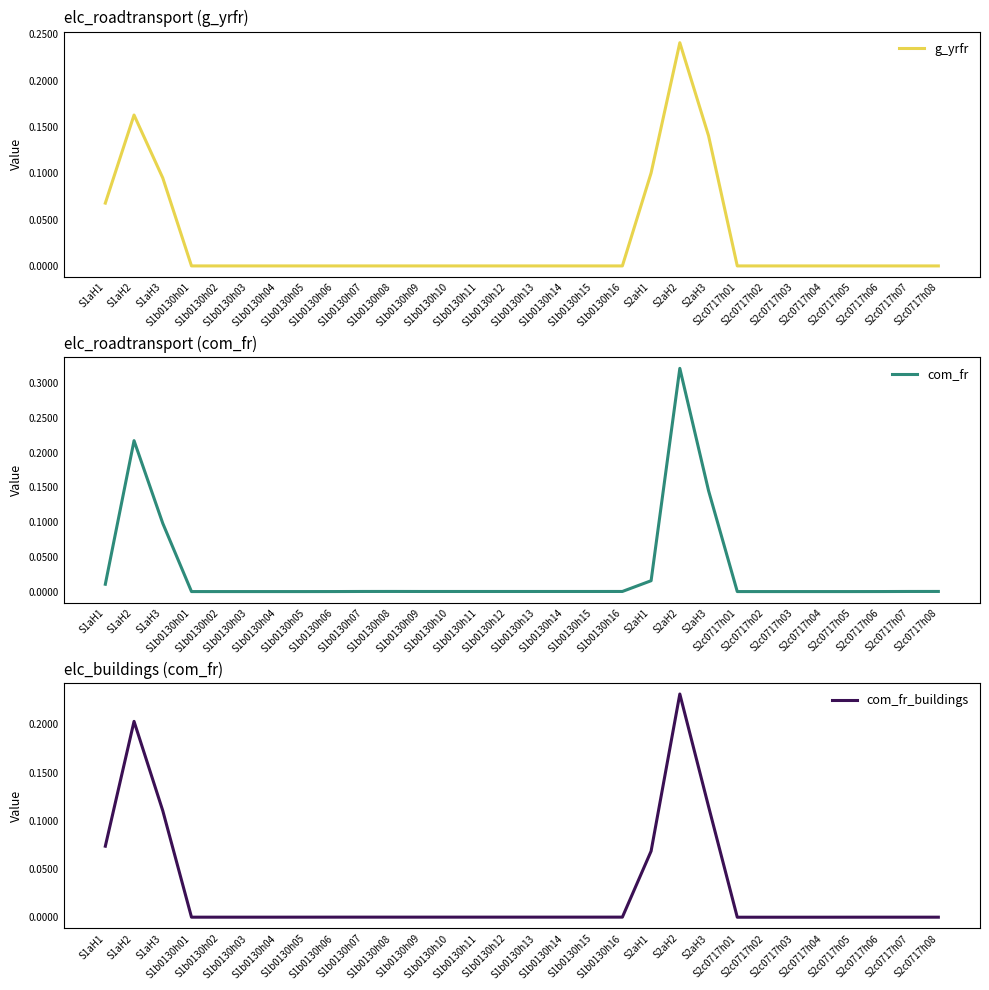

What is the difference between the maximum and minimum values in the com_fr series?

0.3